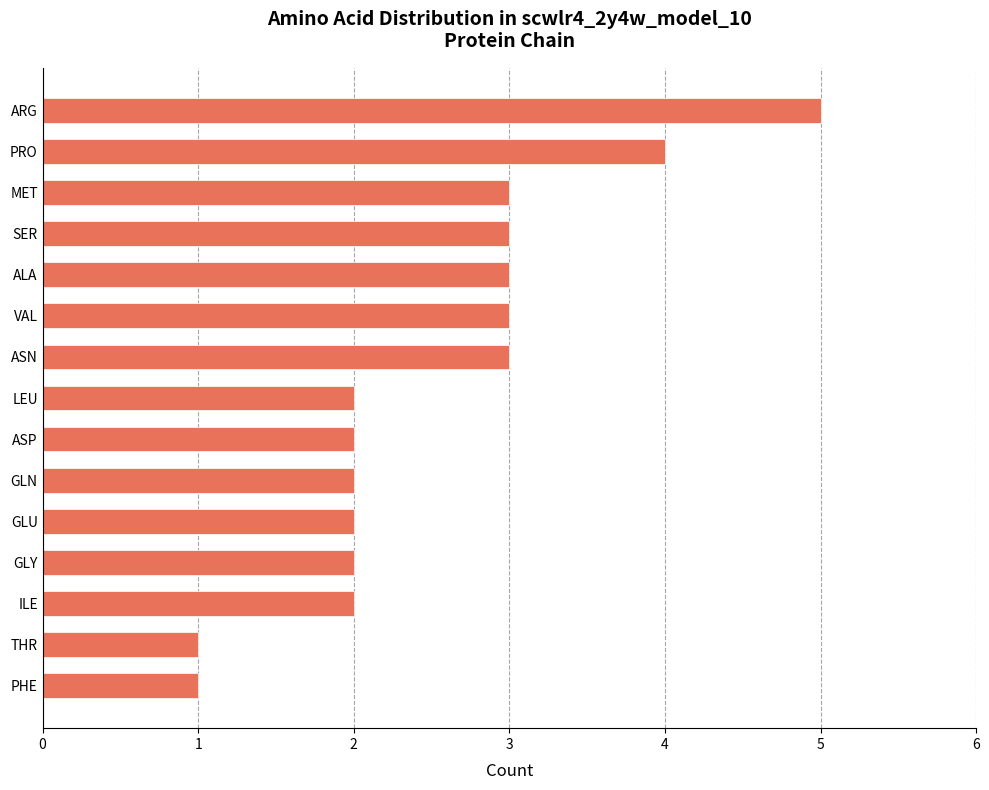

Reading bottom to top, extract all data points from this chart.

1	1	2	2	2	2	2	2	3	3	3	3	3	4	5